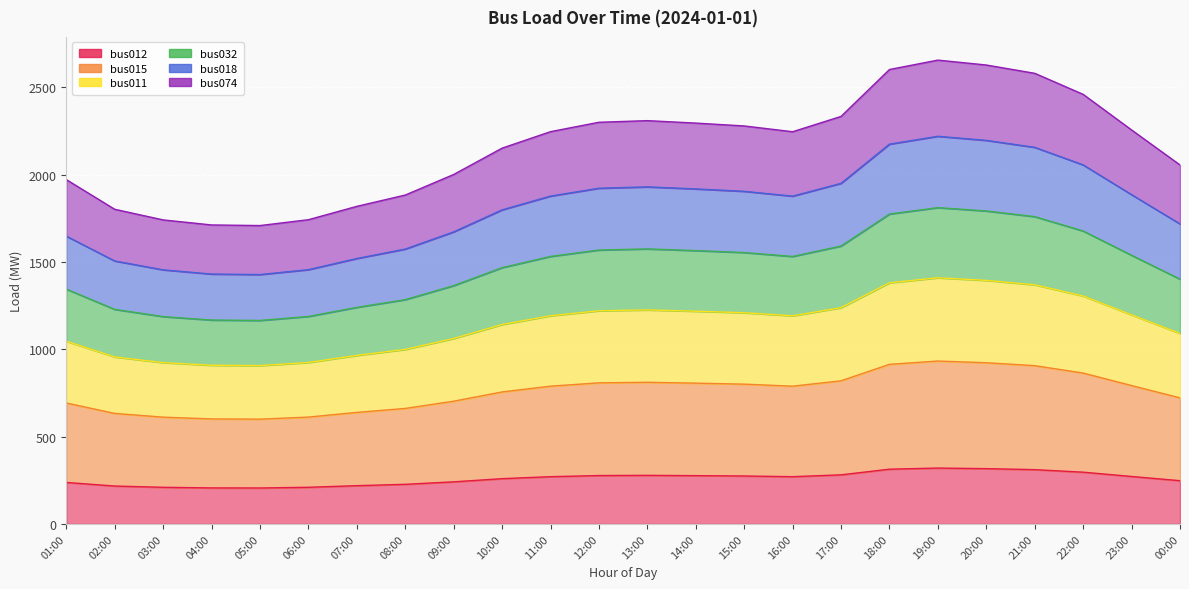

True or false: bus032 and bus074 intersect in this chart.

False